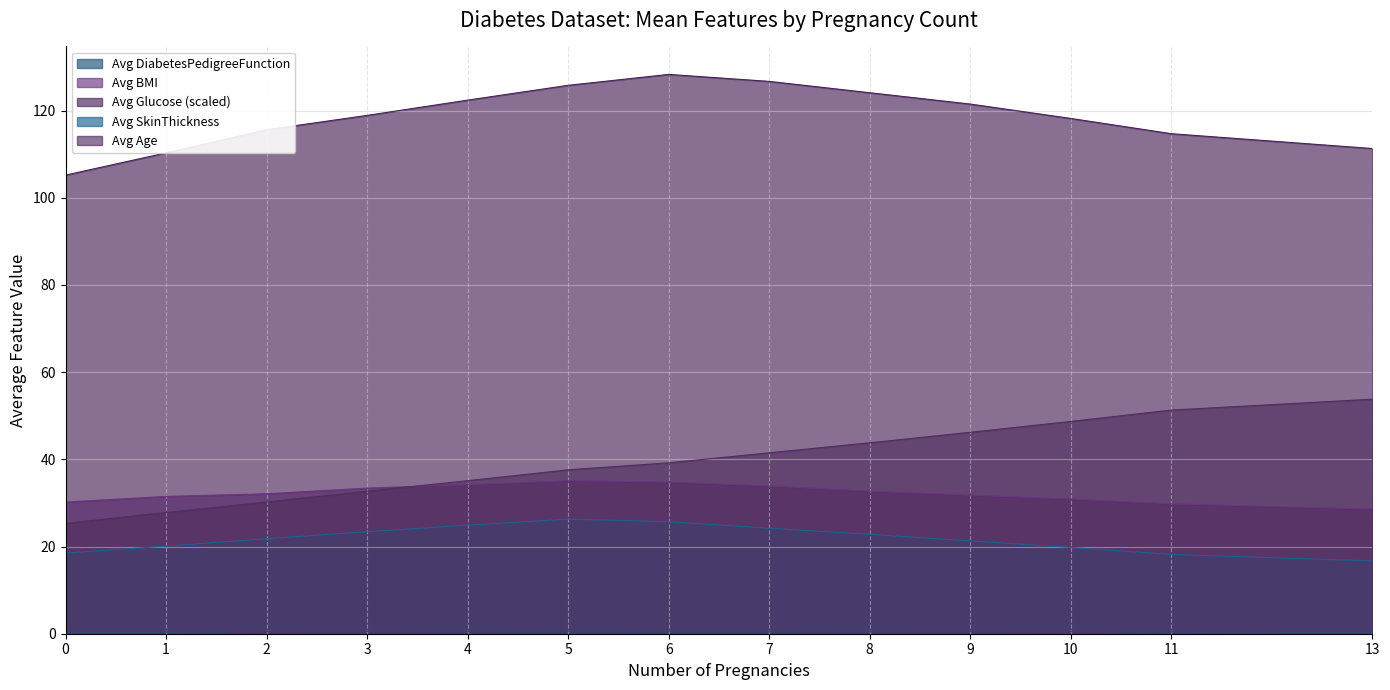

What is the lowest value of the Avg Glucose (scaled) series?

105.2